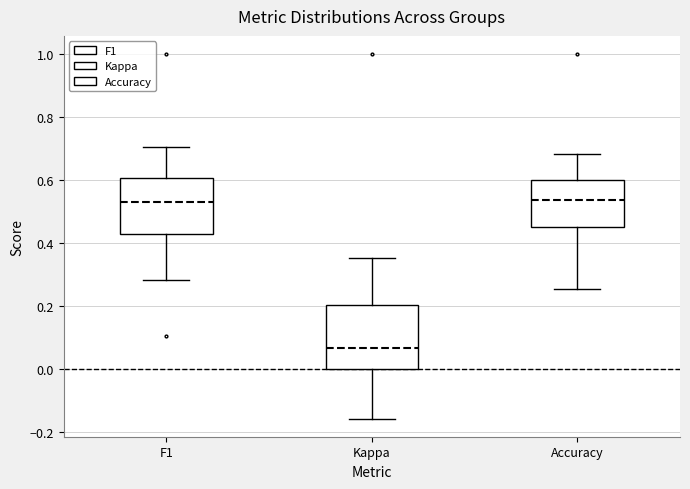

Comparing the boxes themselves (not the whiskers), which one is the tallest?

Kappa